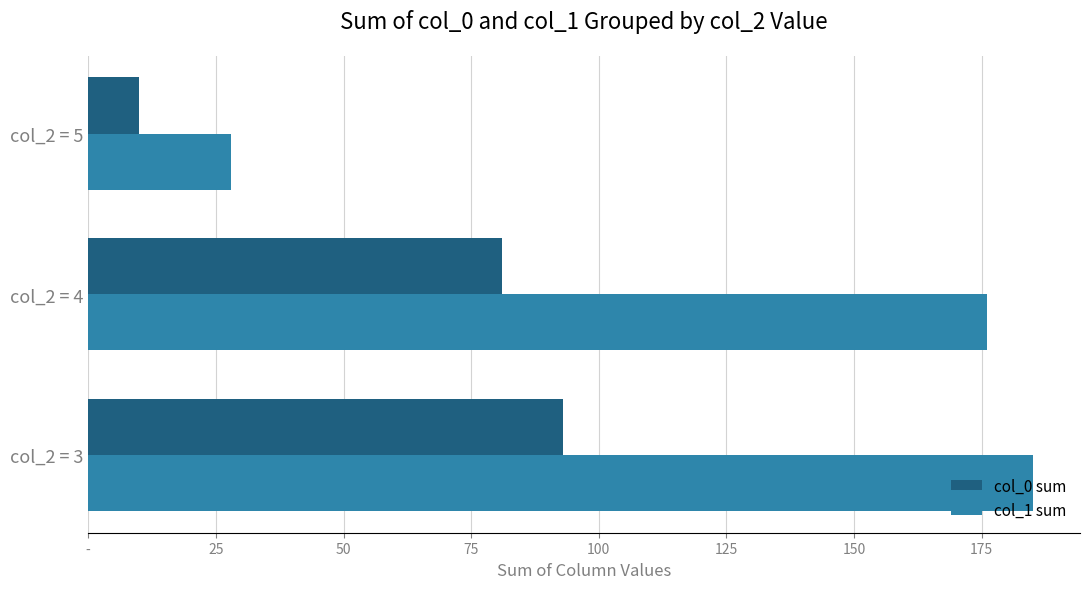

Which series has the largest total across all categories?

col_1 sum